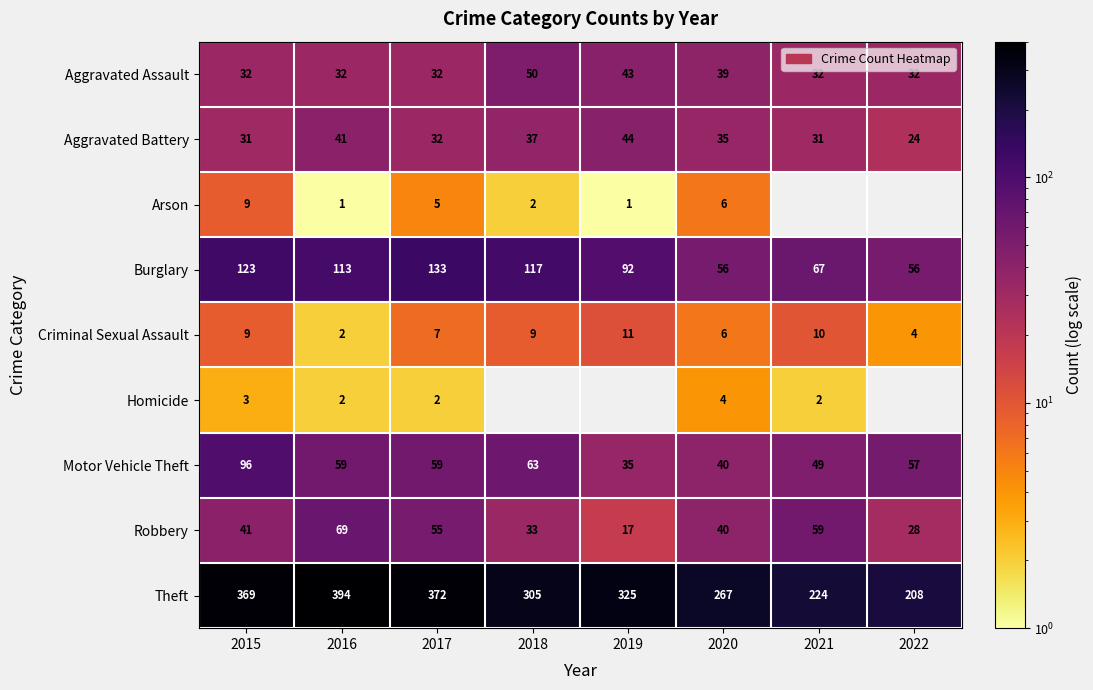

At which category is the sum across all series the highest?

2015